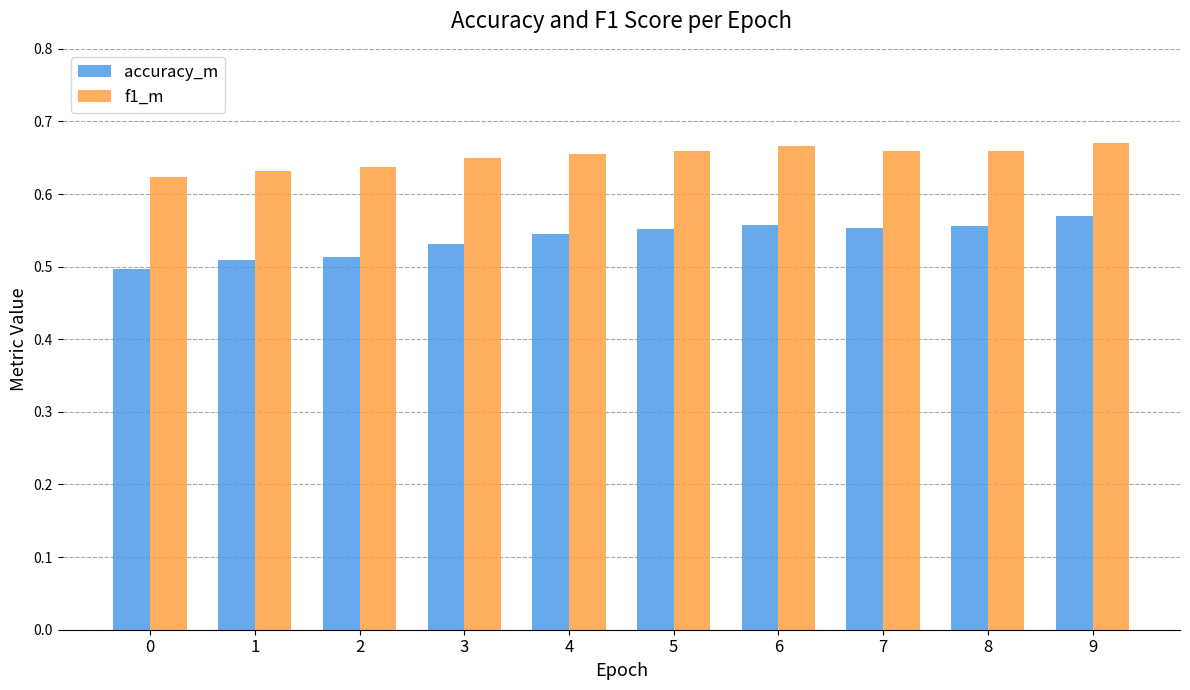

Which series has the largest total across all categories?

f1_m